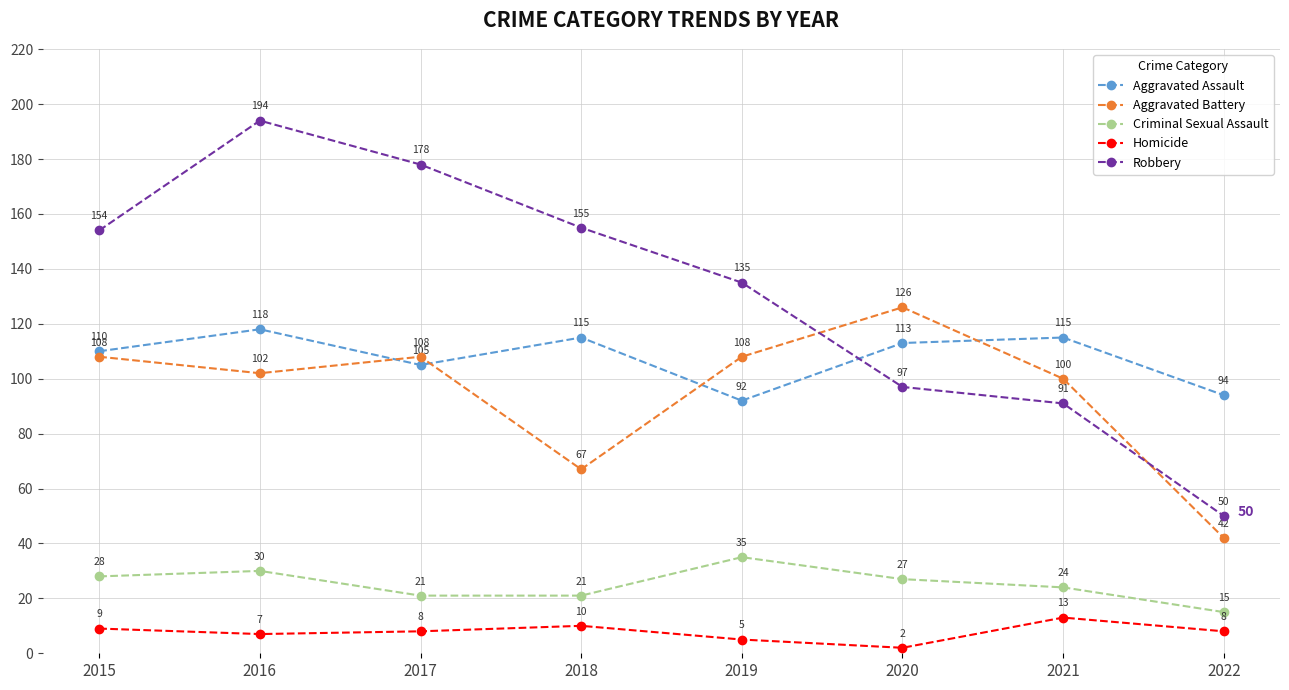

At which label does Criminal Sexual Assault first exceed 27?

2015